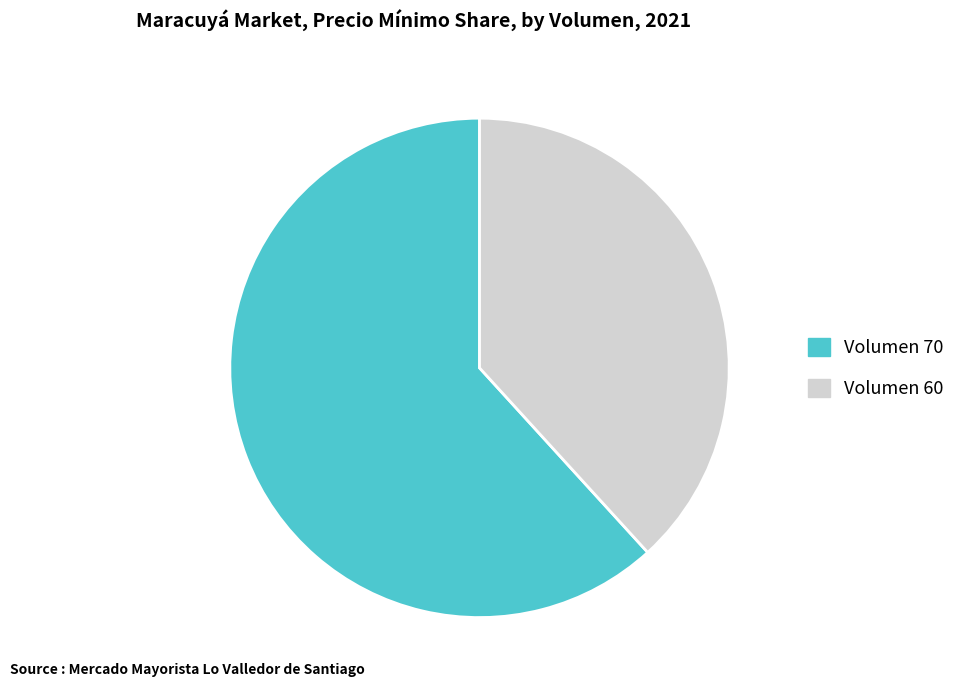

Is there a majority slice in this chart?

Yes